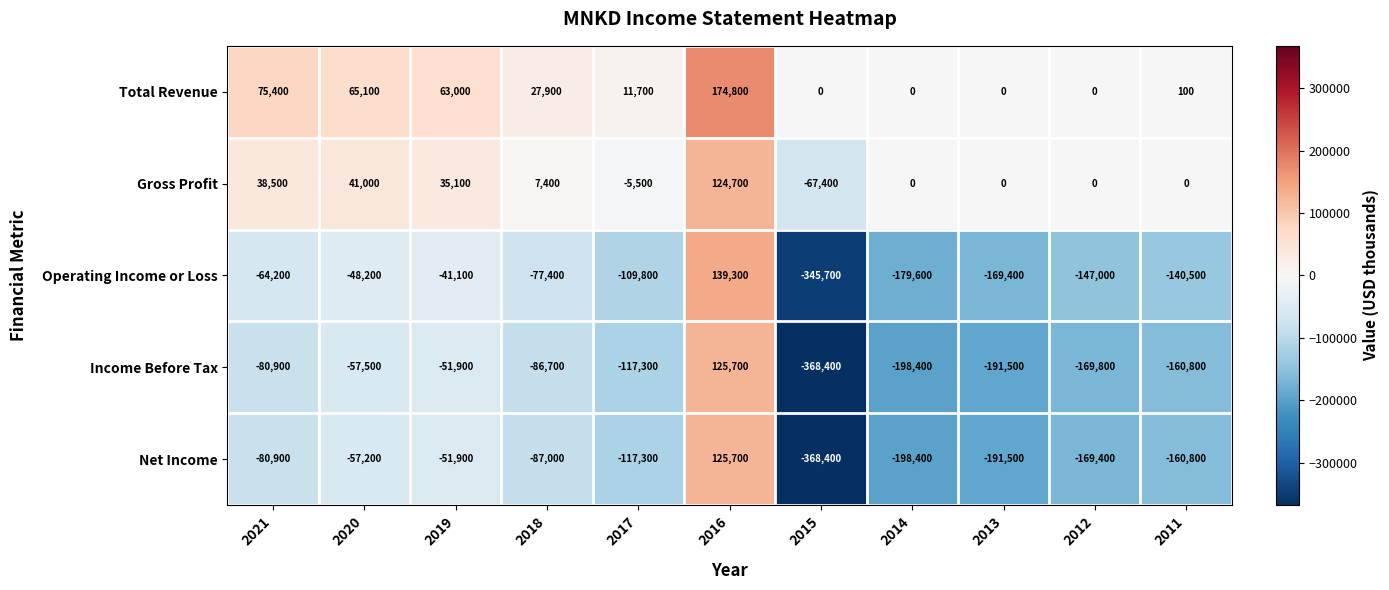

What is the difference between the highest and lowest values at 2018?

114900